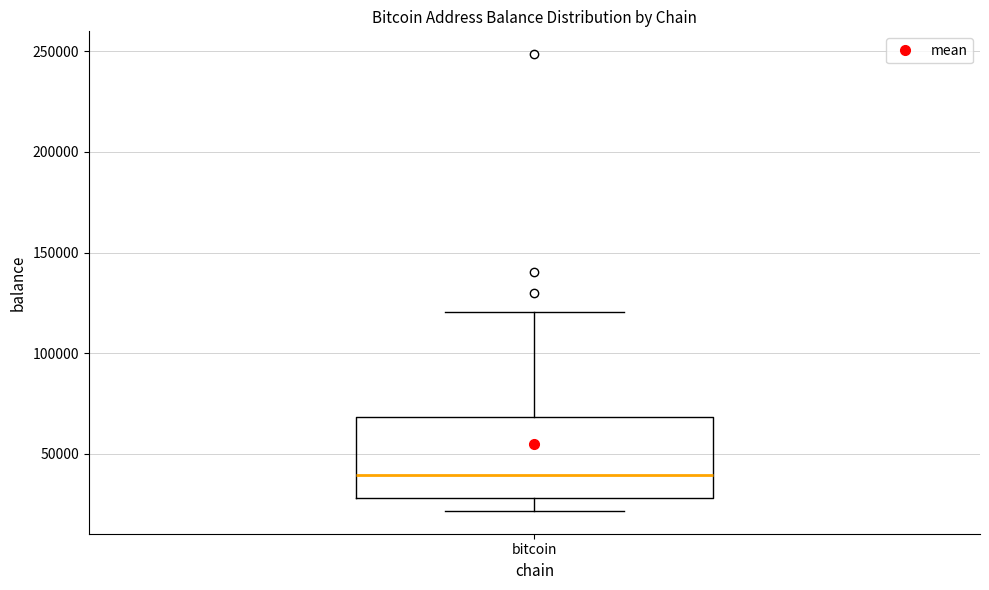

Where does the lower whisker of the box for bitcoin end on the y-axis? The values are not printed on the chart, so give them approximately, as read against the axis.

20000